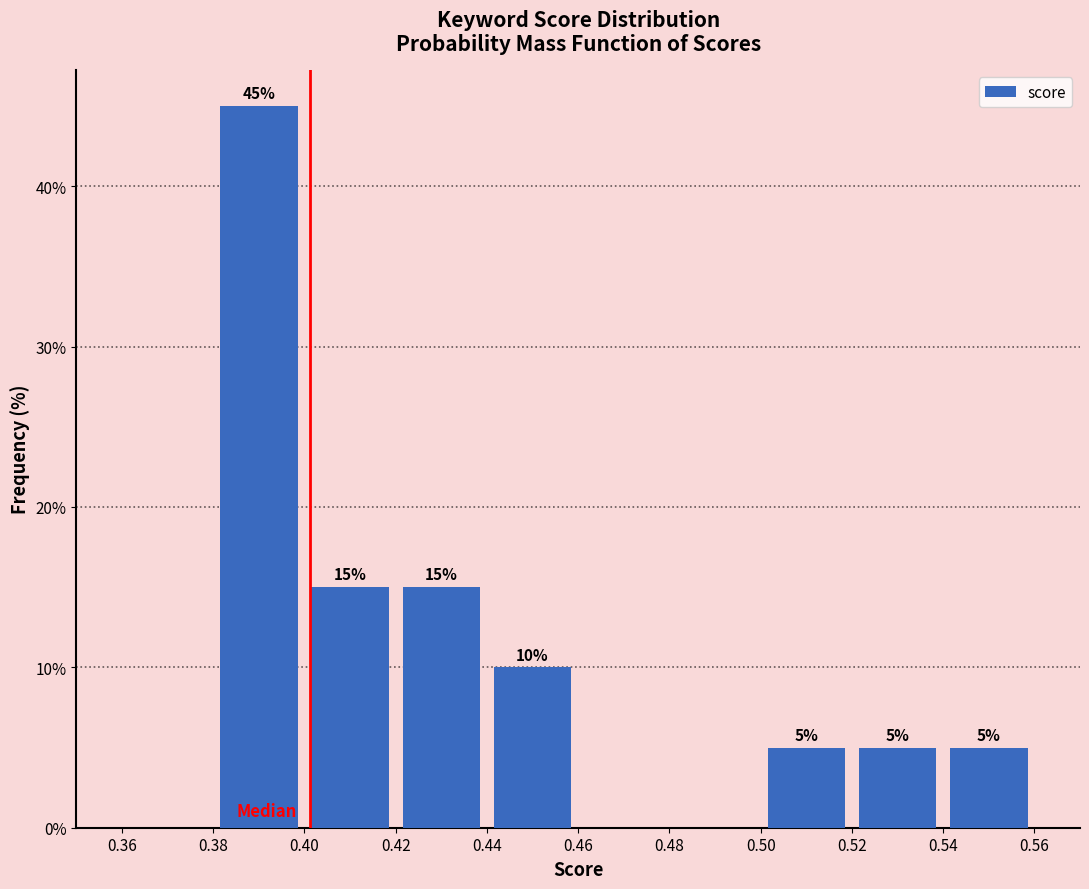

Over which range of the x-axis is the bar tallest?

0.38 to 0.40